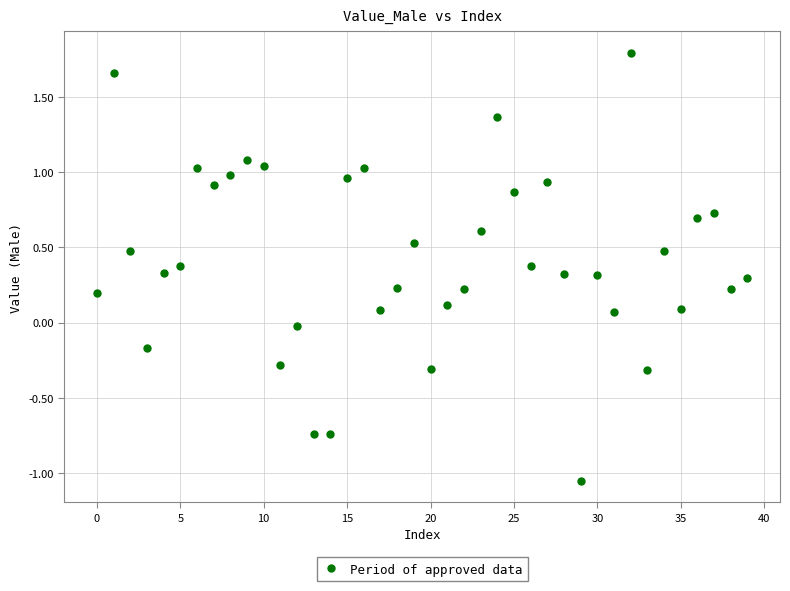

What is the range of Y values (max minus min)?

2.8